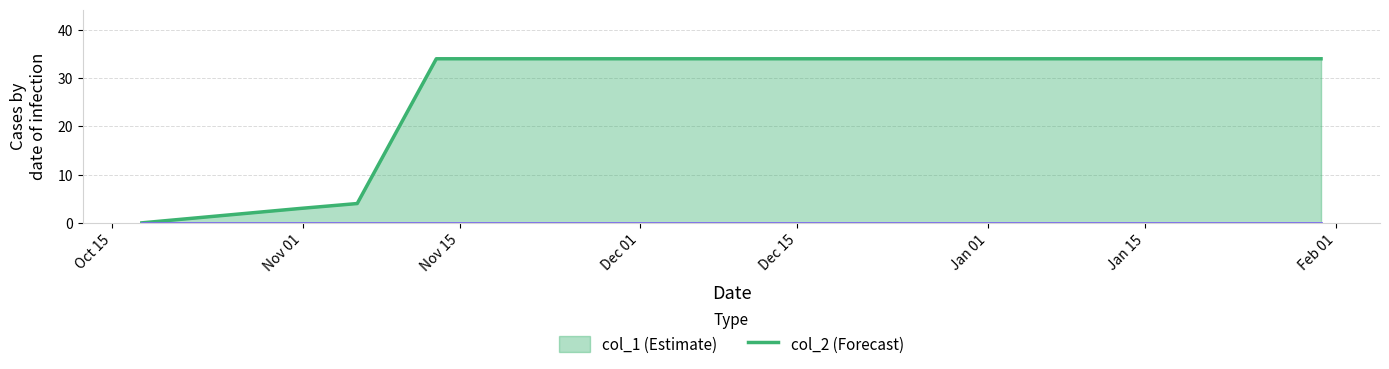

Where does the data first go above 4?

1415826735